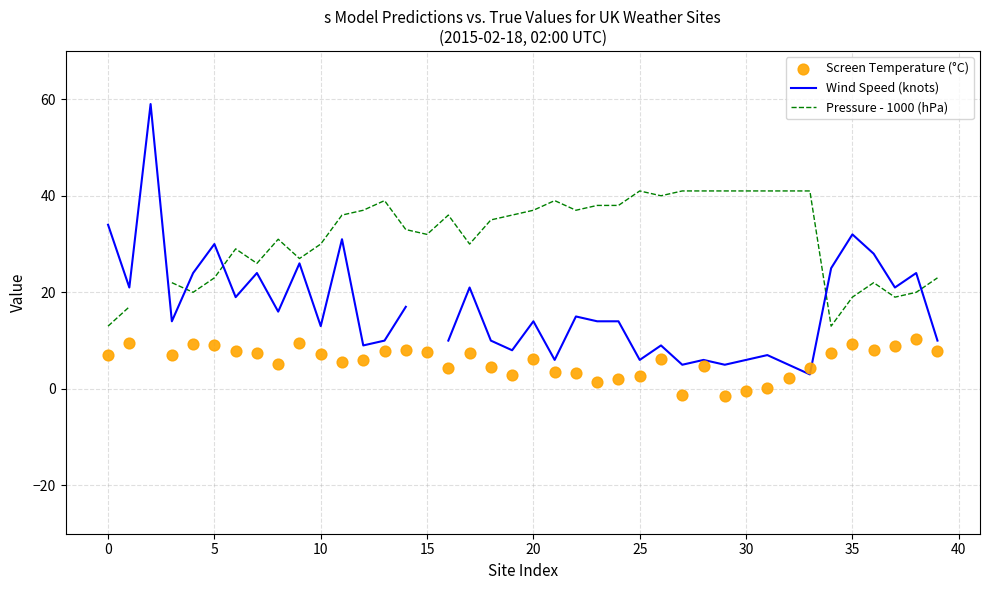

Which series has the widest spread of Y values?

Wind Speed (knots)